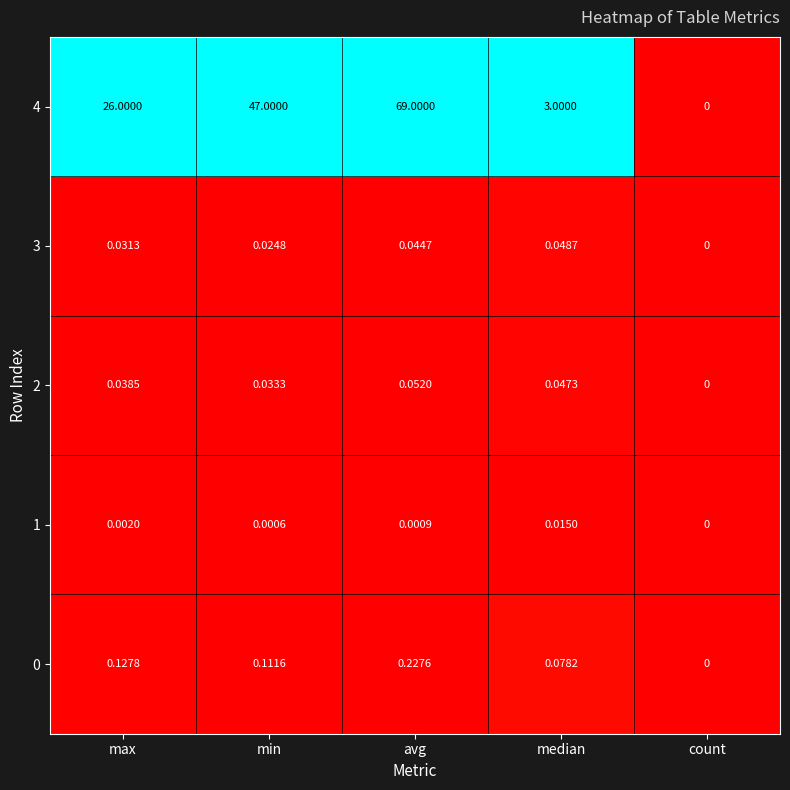

List the labels in order of 2 value, smallest first.

count, min, max, median, avg